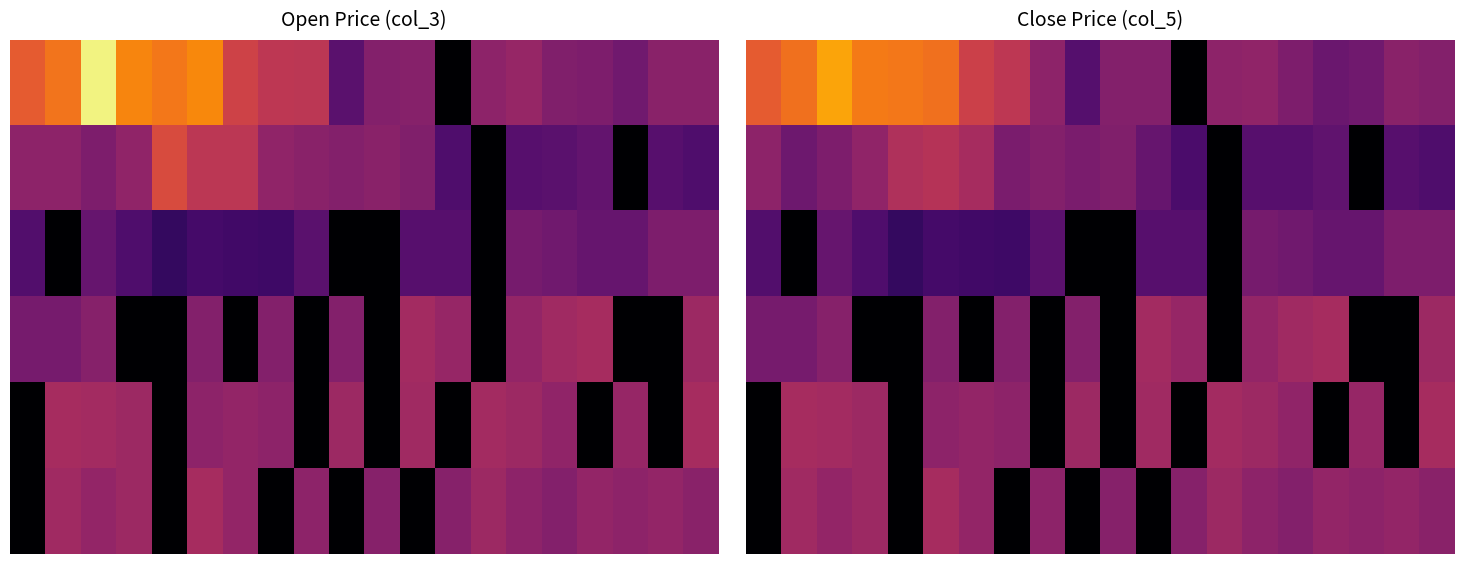

List the series in order of their peak value, lowest first.

2, 3, 4, 5, 1, 0